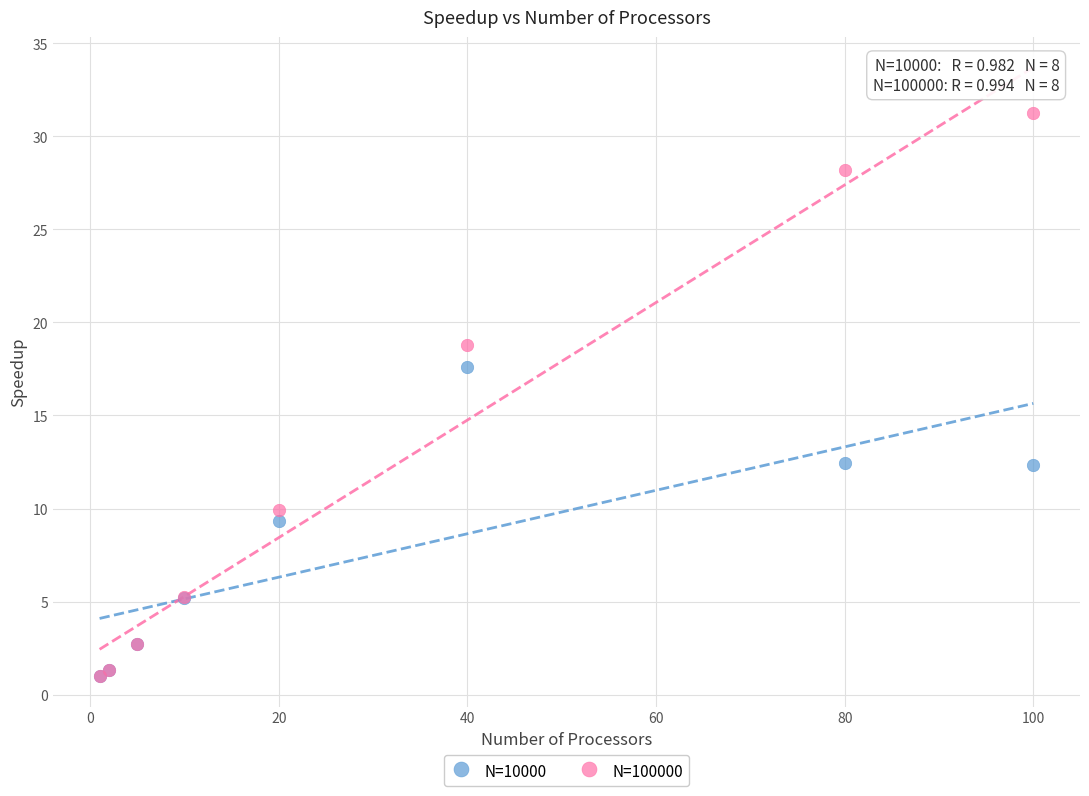

Across all series, what Y value is closest to 16?

17.6